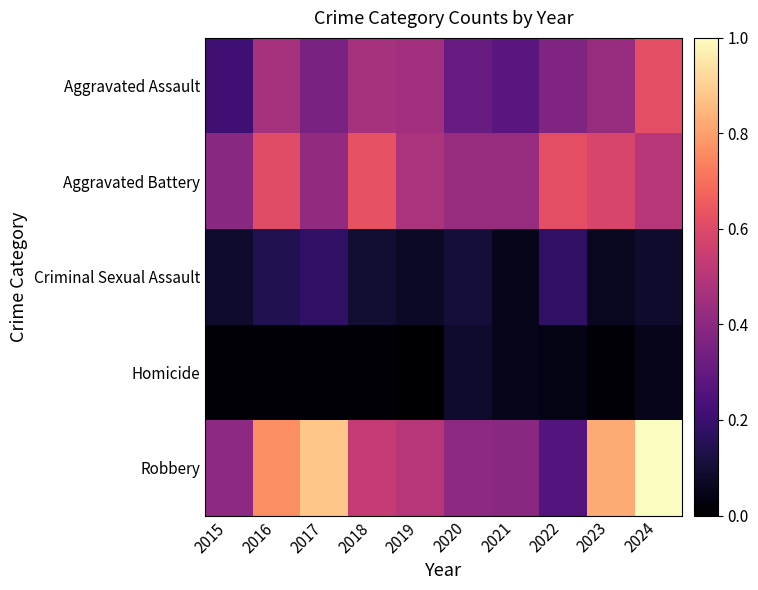

Rank the series at 2020 from highest to lowest value.

Aggravated Battery, Robbery, Aggravated Assault, Criminal Sexual Assault, Homicide